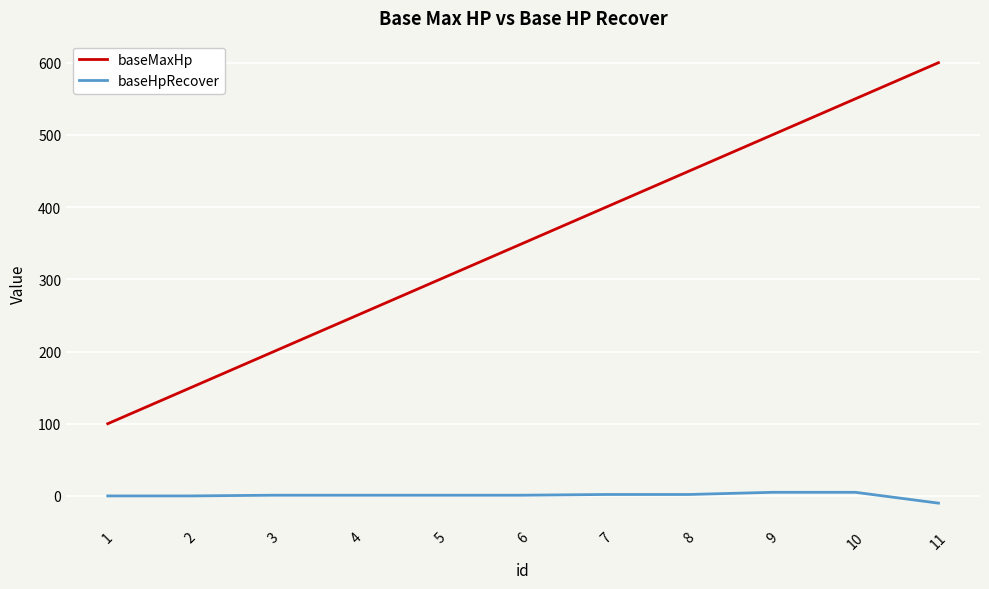

Is this an area chart (filled region under the line)?

No